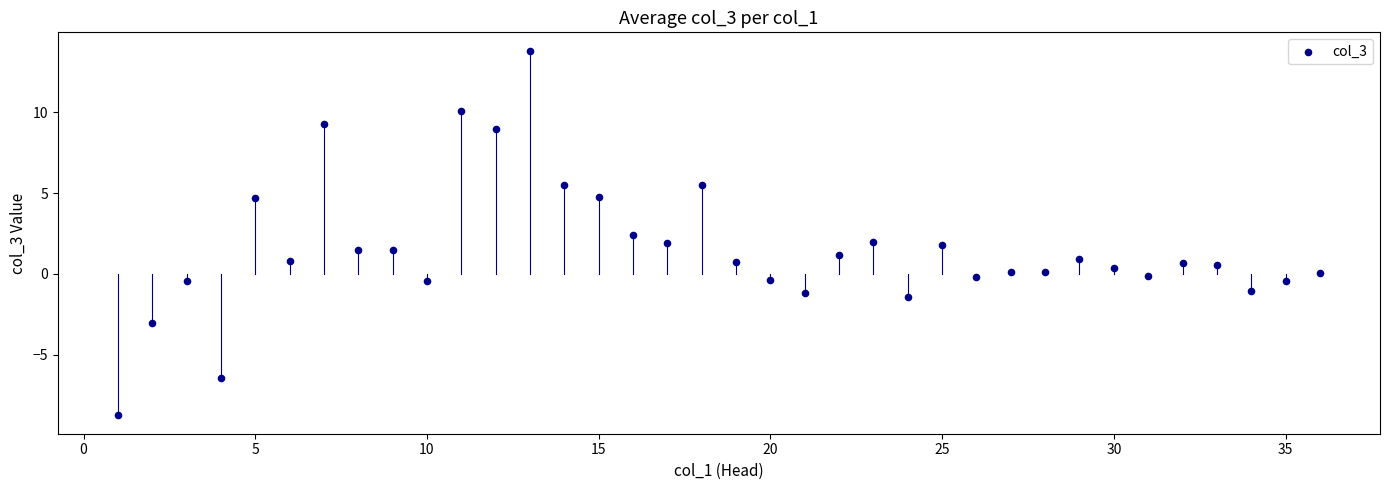

What is the range of X values (max minus min)?

35.0